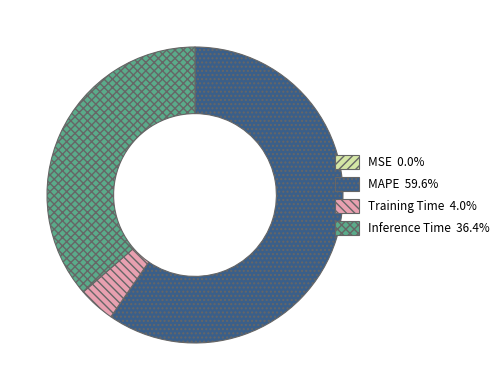

Is there any slice that represents more than half of the pie?

Yes